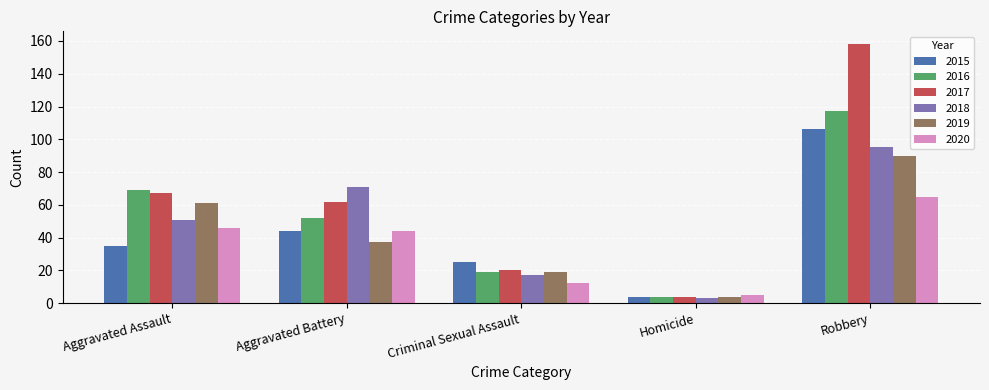

Reading left to right, list all the values displayed in this chart.

2015: Aggravated Assault=35	Aggravated Battery=44	Criminal Sexual Assault=25	Homicide=4	Robbery=106
2016: Aggravated Assault=69	Aggravated Battery=52	Criminal Sexual Assault=19	Homicide=4	Robbery=117
2017: Aggravated Assault=67	Aggravated Battery=62	Criminal Sexual Assault=20	Homicide=4	Robbery=158
2018: Aggravated Assault=51	Aggravated Battery=71	Criminal Sexual Assault=17	Homicide=3	Robbery=95
2019: Aggravated Assault=61	Aggravated Battery=37	Criminal Sexual Assault=19	Homicide=4	Robbery=90
2020: Aggravated Assault=46	Aggravated Battery=44	Criminal Sexual Assault=12	Homicide=5	Robbery=65